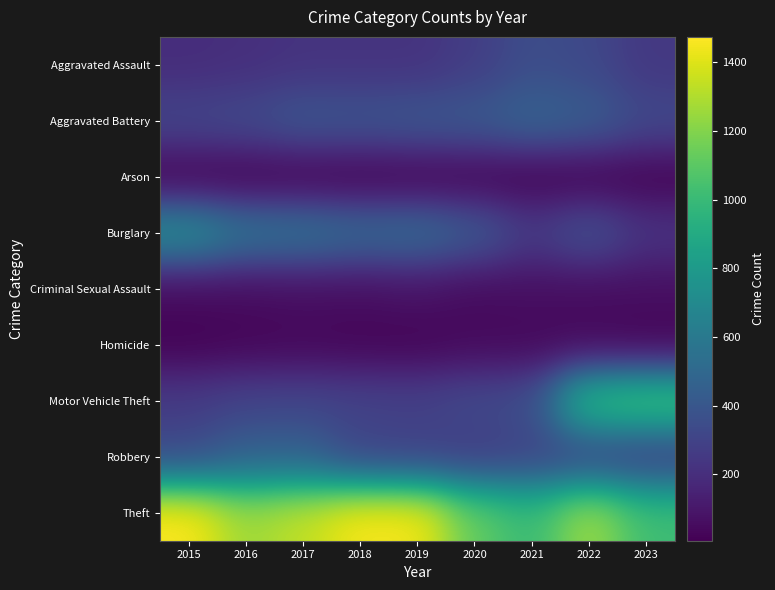

At 2016, list the series in order from largest to smallest.

Theft, Burglary, Robbery, Aggravated Battery, Motor Vehicle Theft, Aggravated Assault, Criminal Sexual Assault, Homicide, Arson